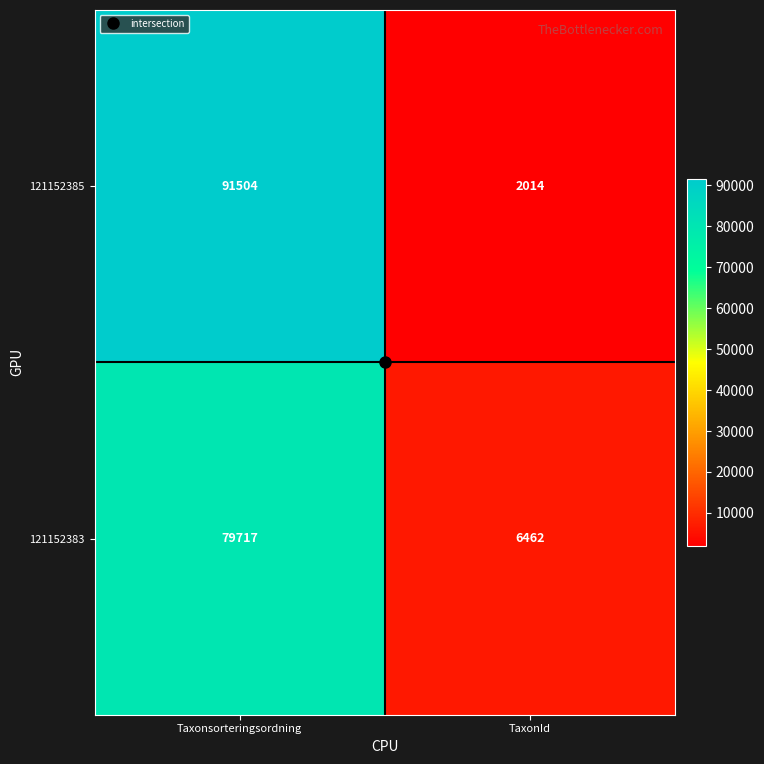

What is the average value of the 121152385 series?

46759